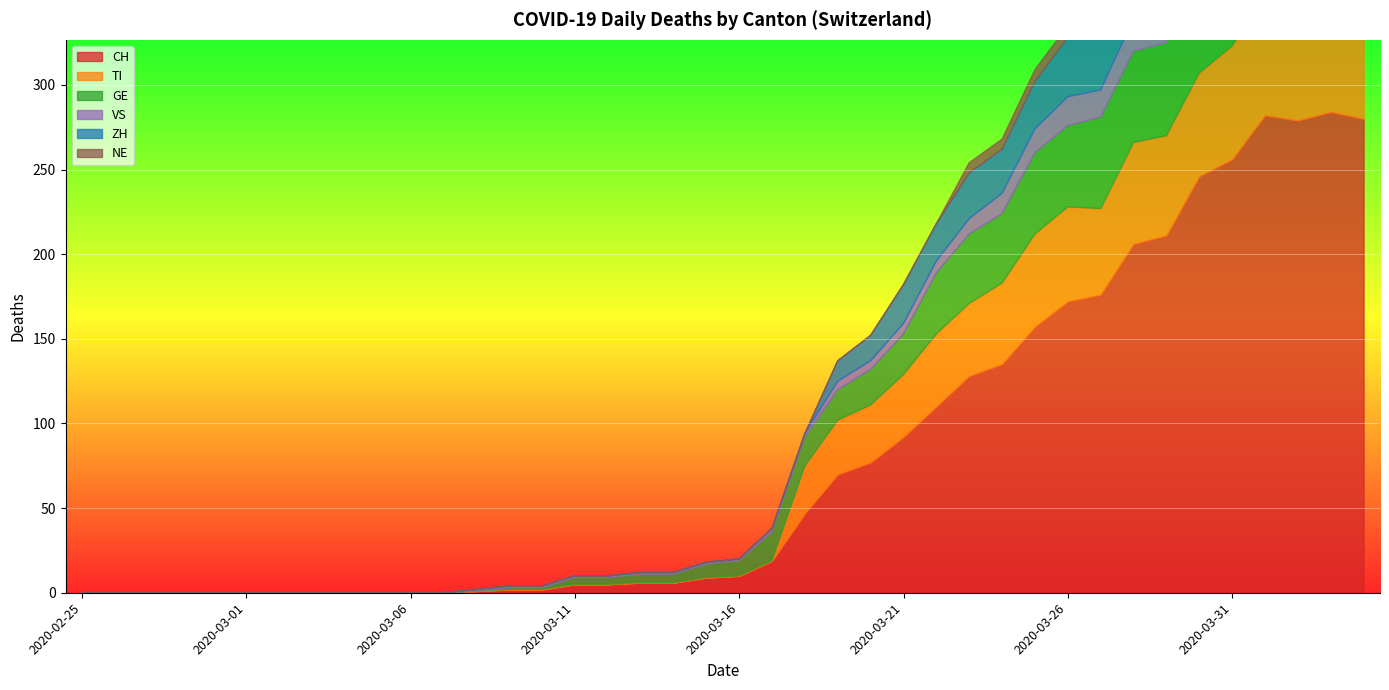

True or false: CH and NE cross at least once.

False